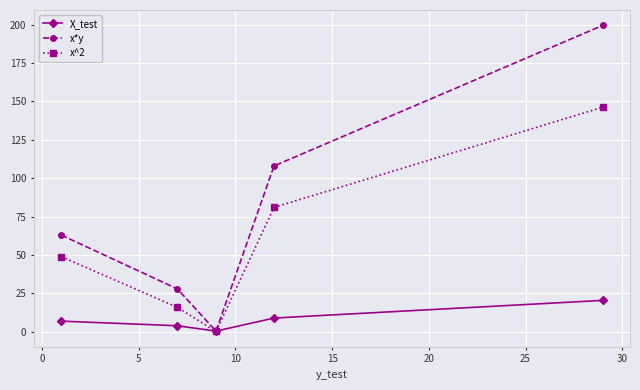

What is the maximum value shown in the chart?

199.5